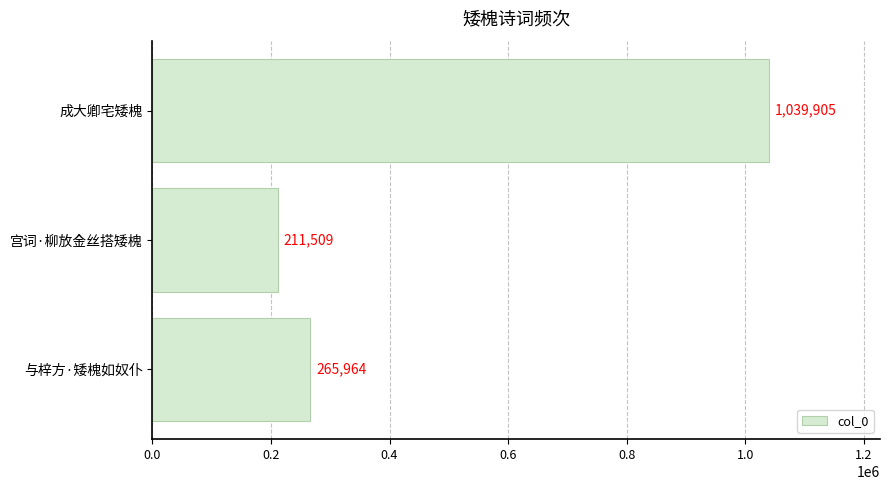

List the labels in order of value, smallest first.

宫词·柳放金丝搭矮槐, 与梓方·矮槐如奴仆, 成大卿宅矮槐